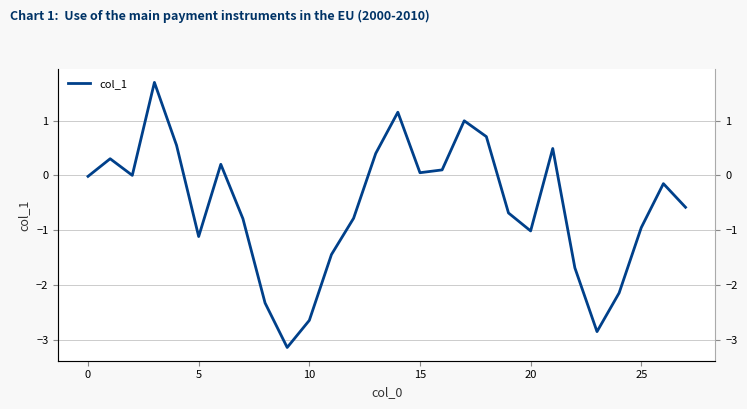

What is the difference between the second highest and second lowest values?

4.0